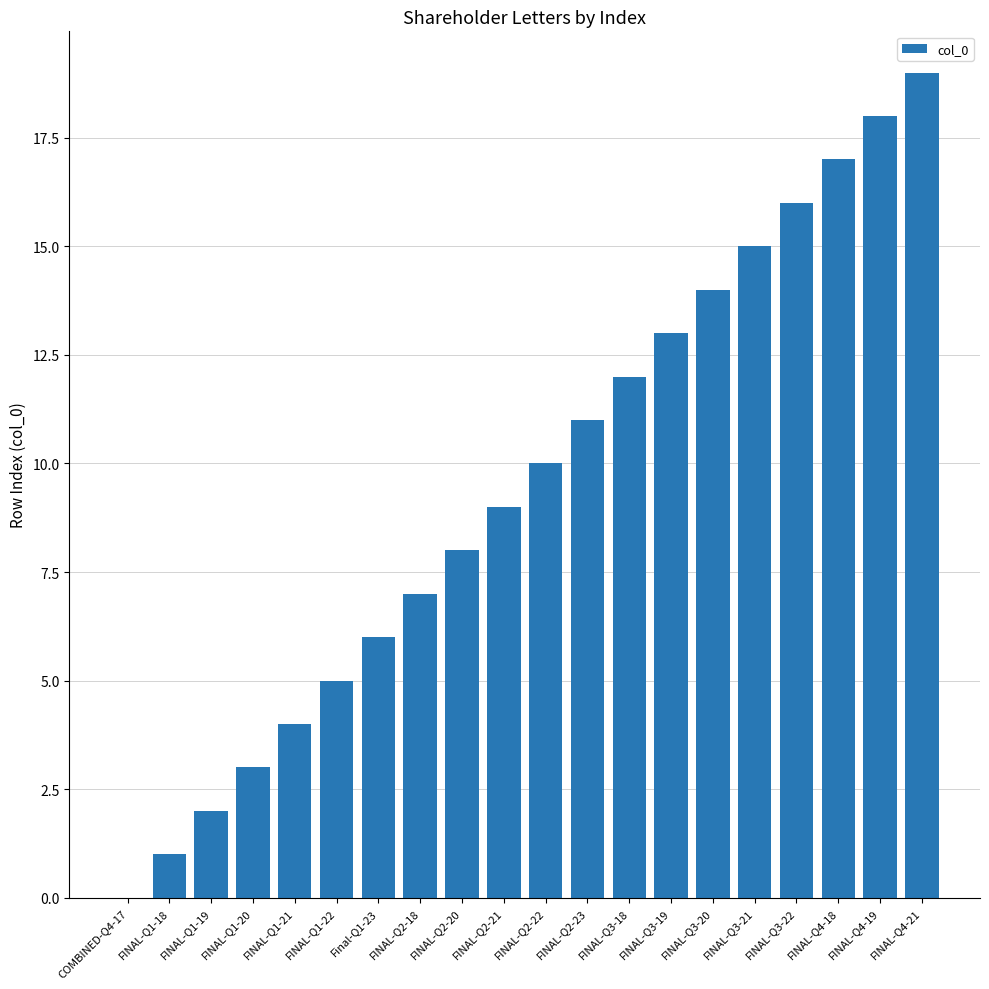

What is the sum of all values?

190